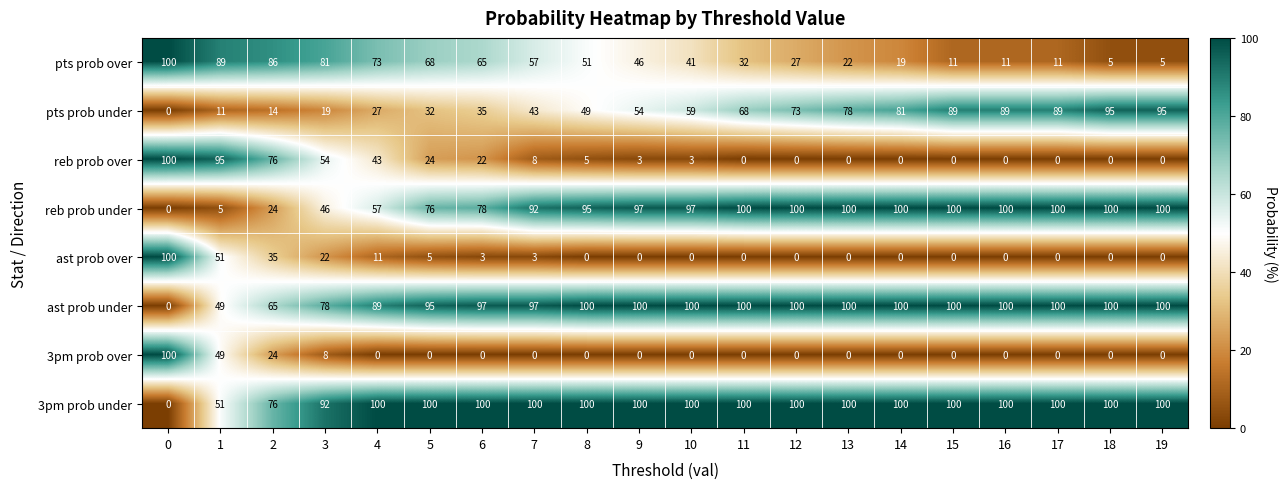

Which series has the largest total across all categories?

3pm prob under